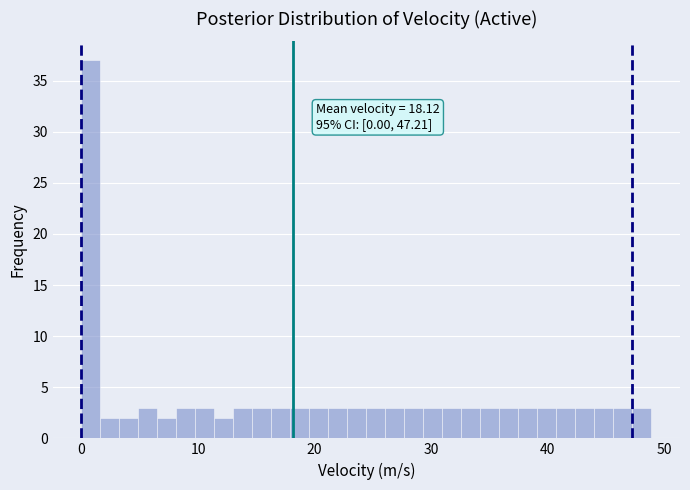

Read against the x-axis, roughly where is the centre of the tallest bar?

1